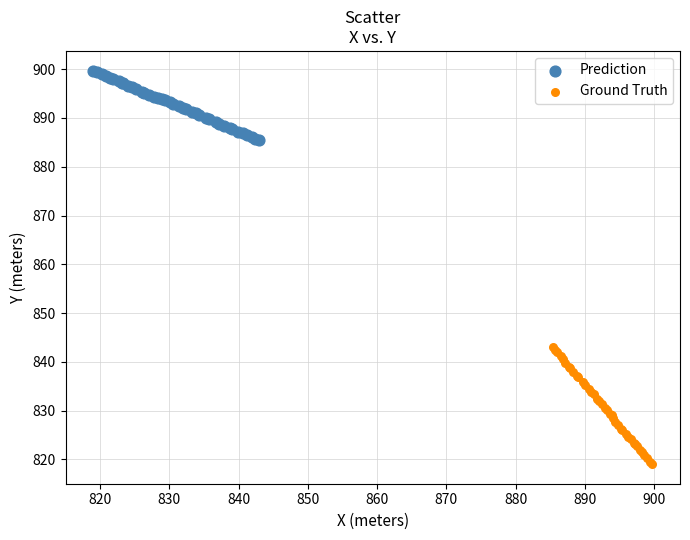

Which series reaches the minimum Y coordinate?

Ground Truth